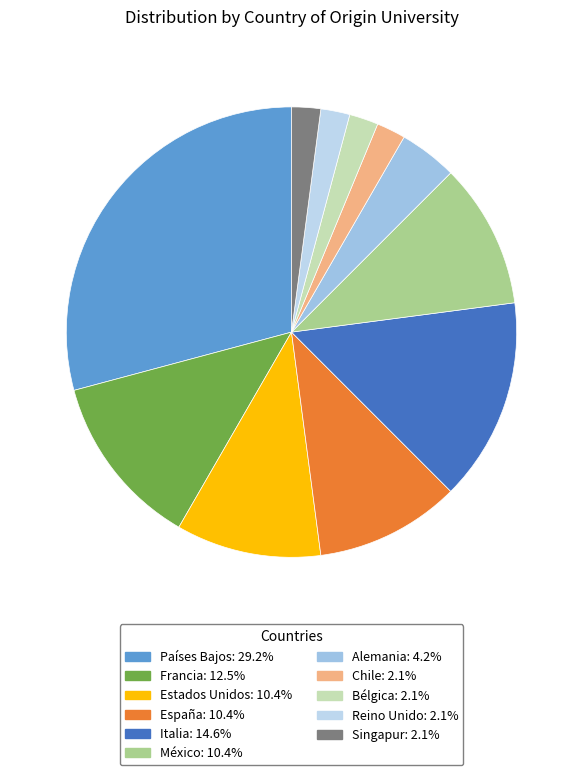

Is there a majority slice in this chart?

No